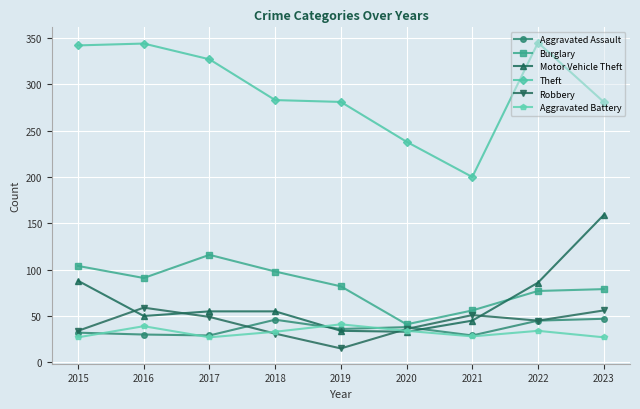

The value of Robbery at 2023 is 56. True or false?

True